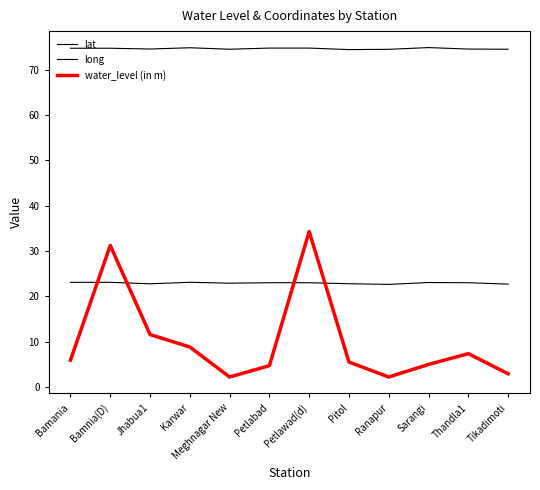

The value of lat at Bamnia(D) is 23.1. True or false?

True